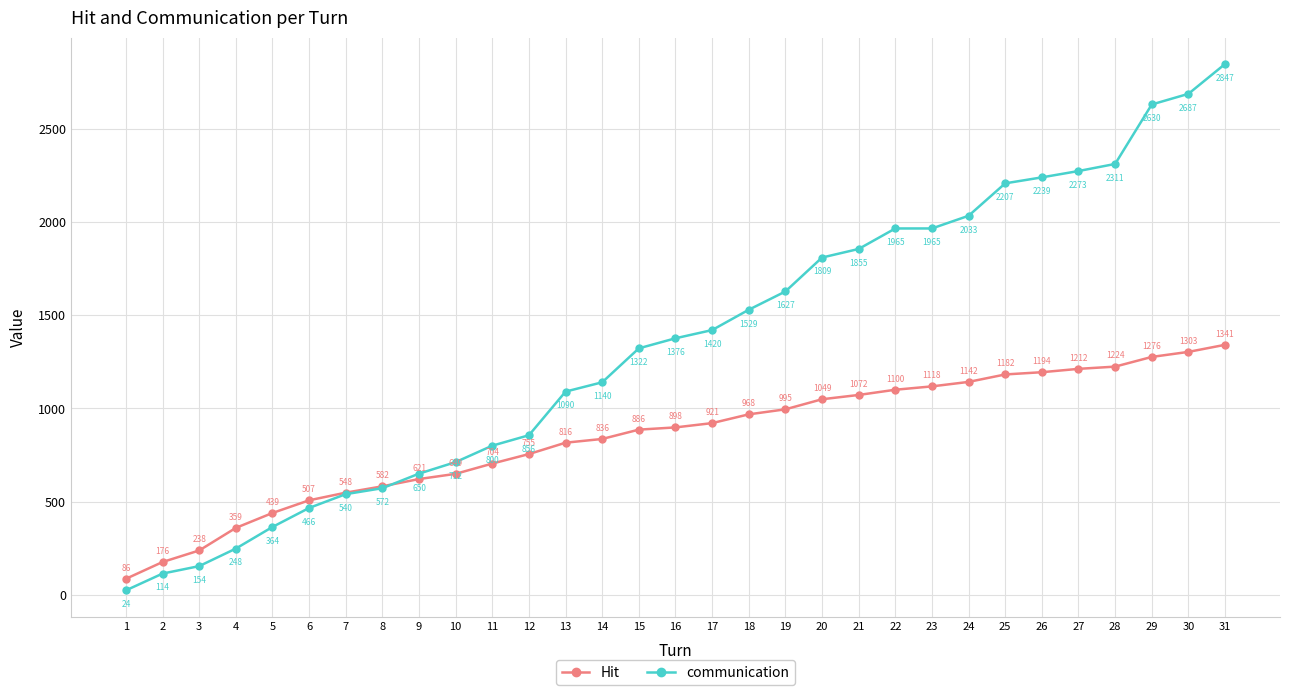

True or false: Hit has more than 0 points higher than both neighbors.

False